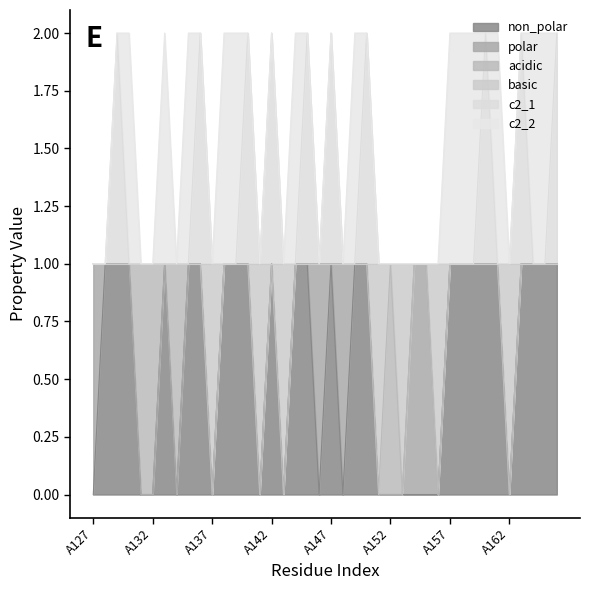

What are all the series names shown in the legend?

non_polar, polar, acidic, basic, c2_1, c2_2